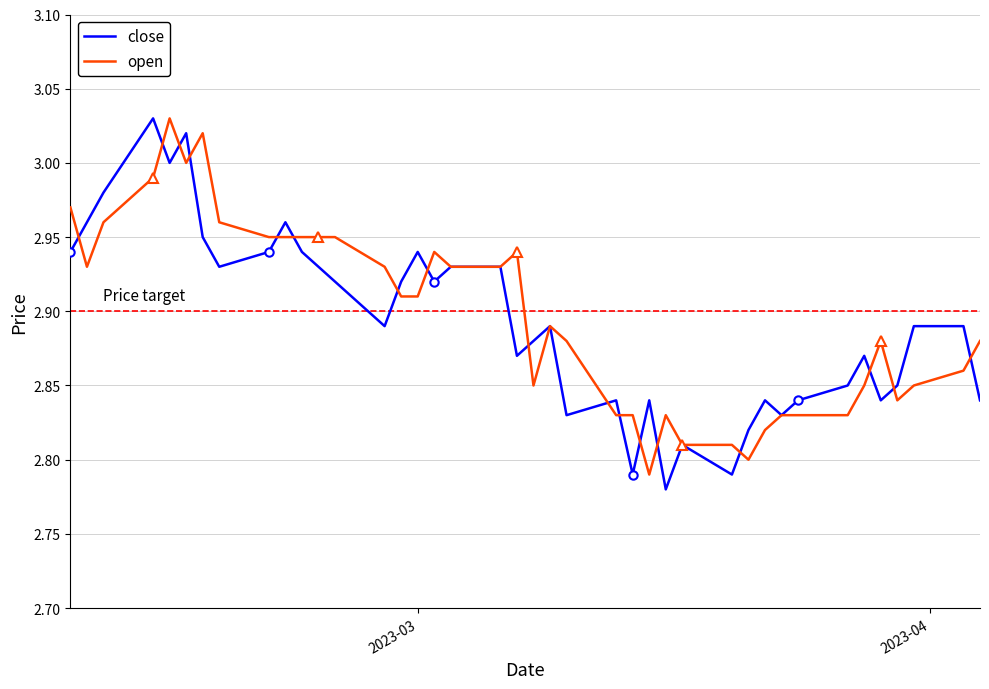

Is the value of close at 26 greater than the value of open at 36?

No